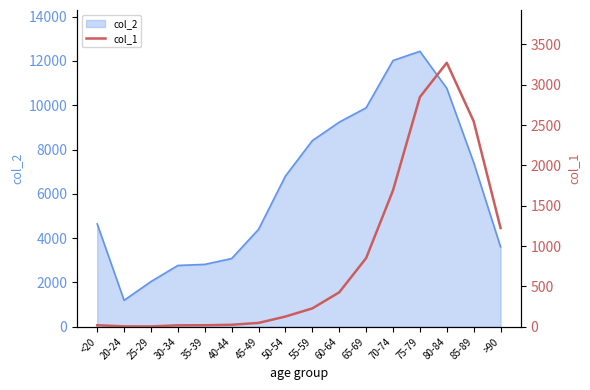

Reading right to left, extract all data points from this chart.

1224	2548	3273	2848	1690	850	426	227	126	47	24	18	17	3	4	18